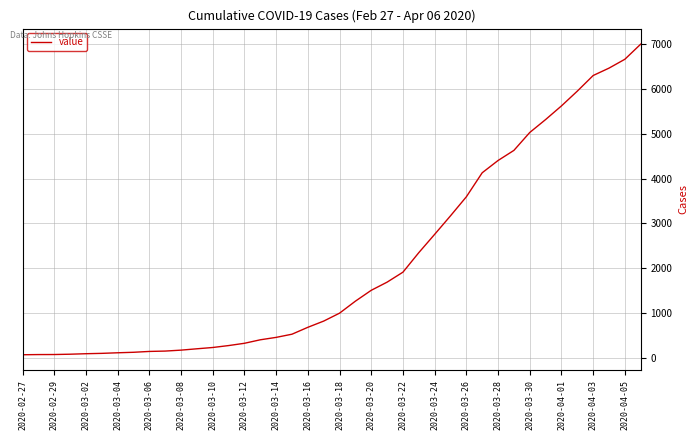

What is the difference between the maximum and minimum values?

6940